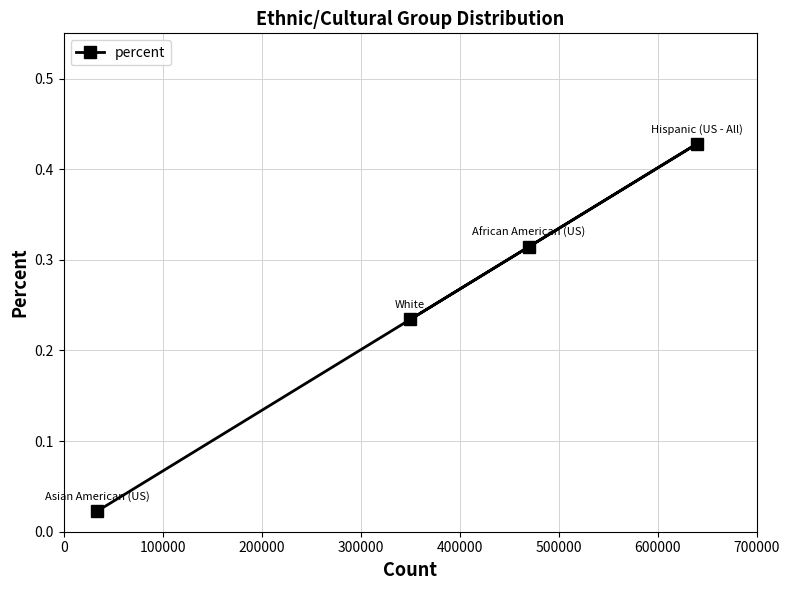

What is the sum of all values?

1.0